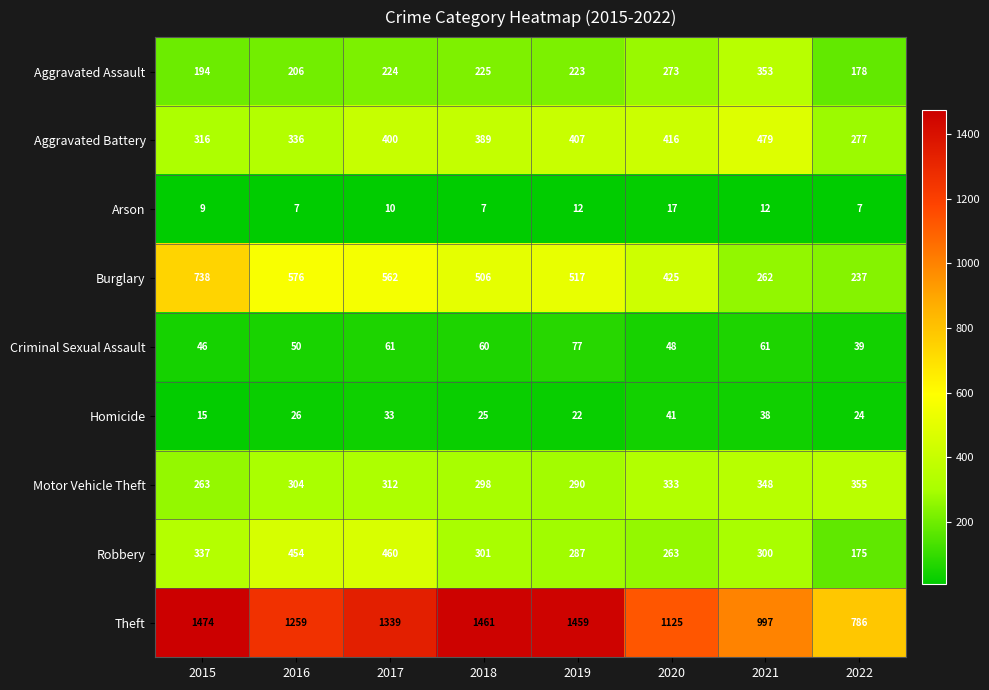

At which label does Burglary first exceed 517?

2015